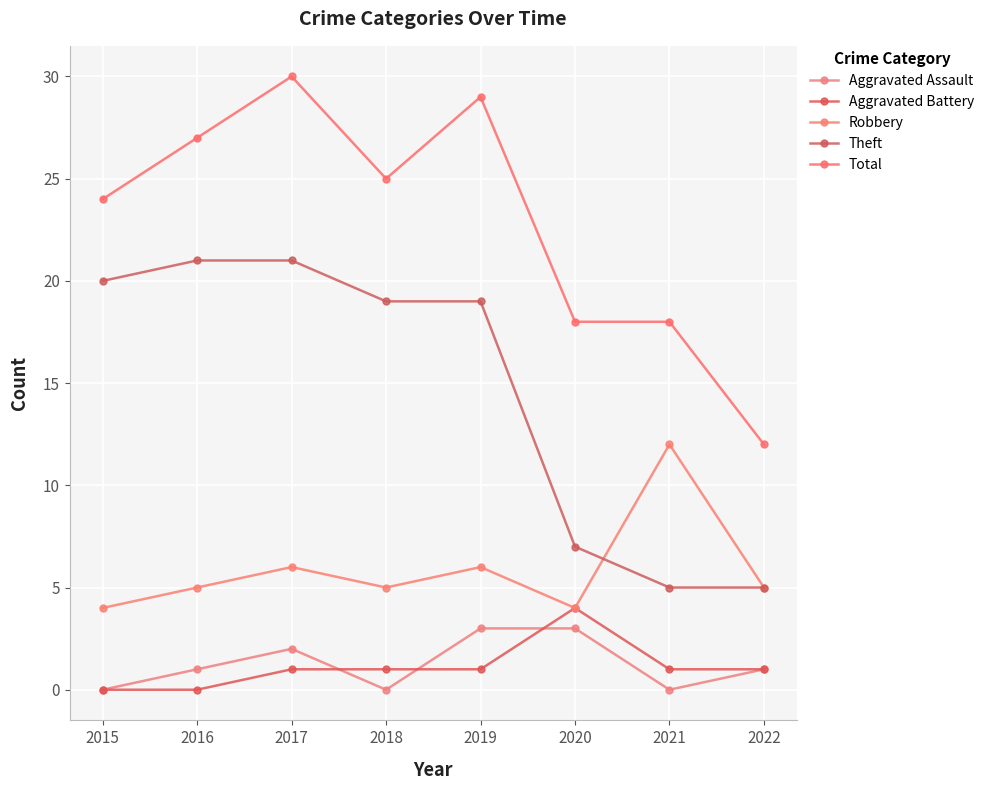

What are all the series names shown in the legend?

Aggravated Assault, Aggravated Battery, Robbery, Theft, Total